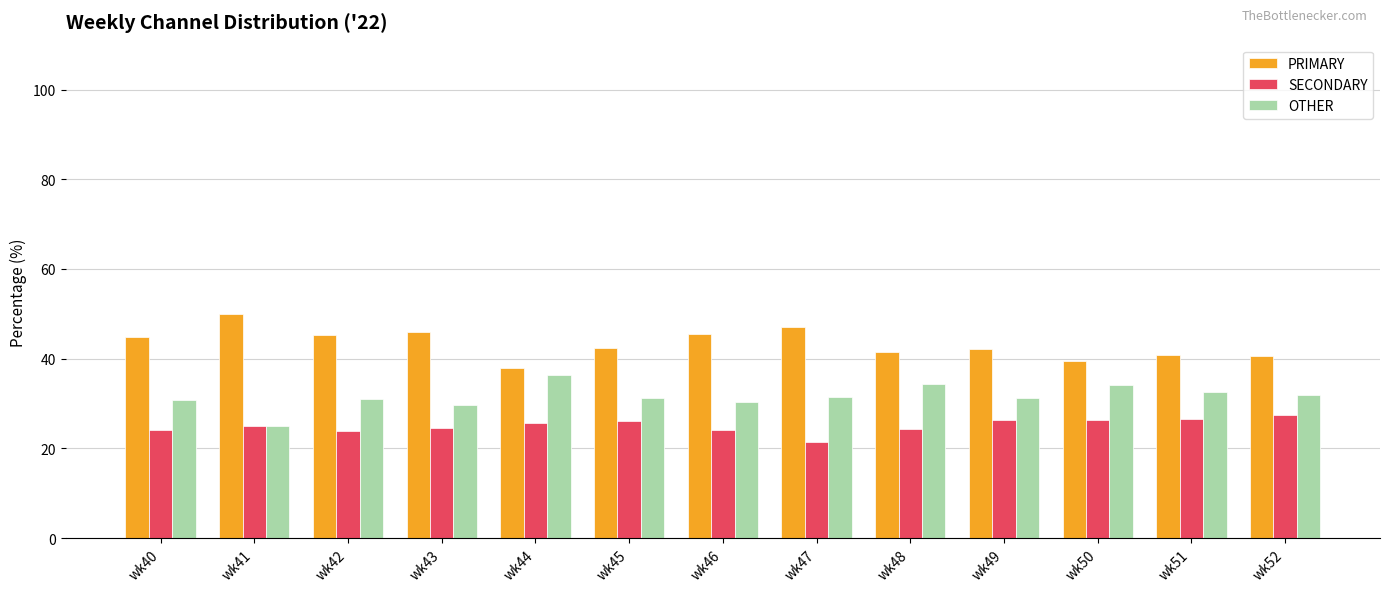

The PRIMARY series shows 38.0 at wk44. True or false?

True